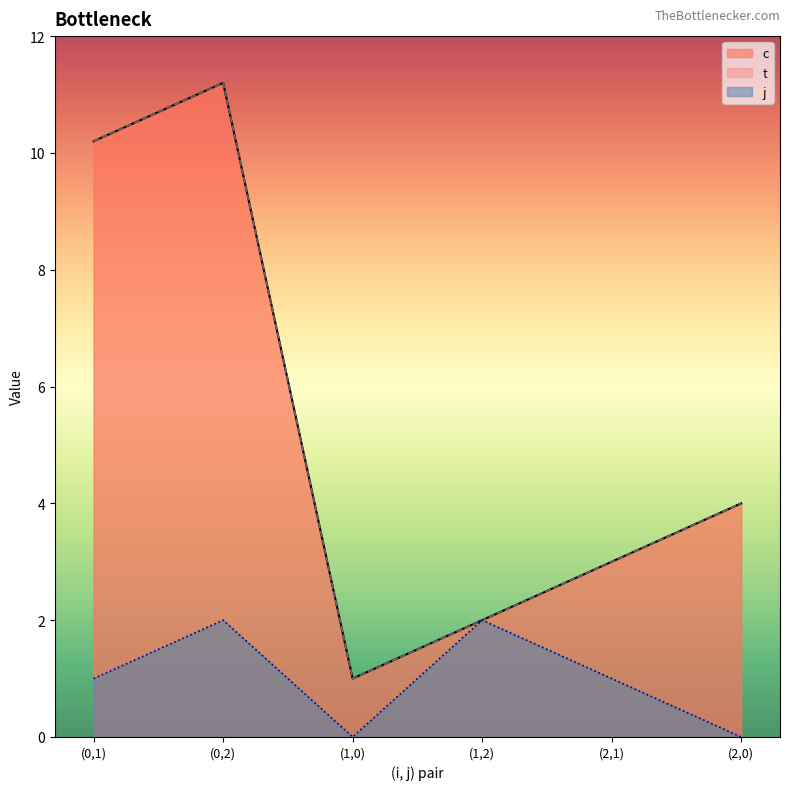

What is the approximate value of t at (2,0)?

4.0